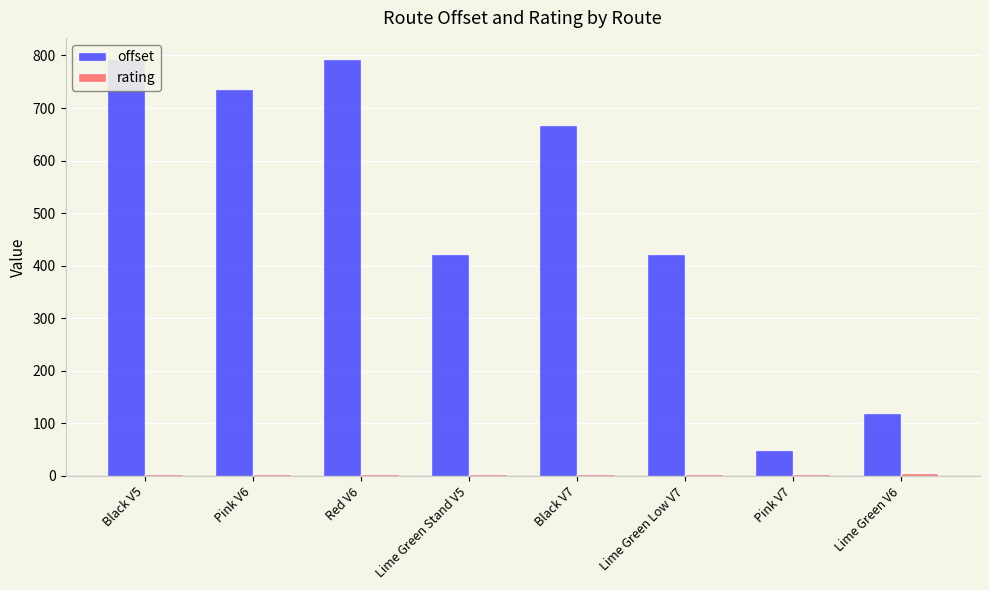

Reading left to right, list all the values displayed in this chart.

offset: 793.8	736.4	793.8	423.0	667.3	423.0	48.7	118.8
rating: 3.0	3.0	3.0	3.0	3.0	3.0	4.0	5.0